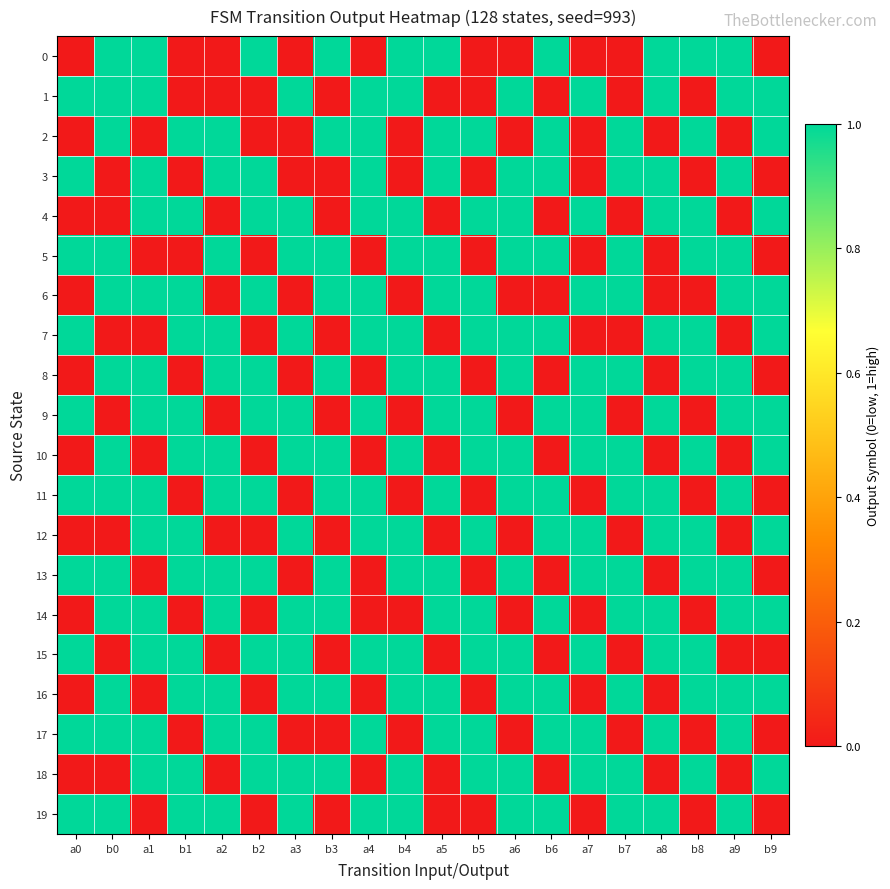

Which has a higher value, b5 or b3?

b3